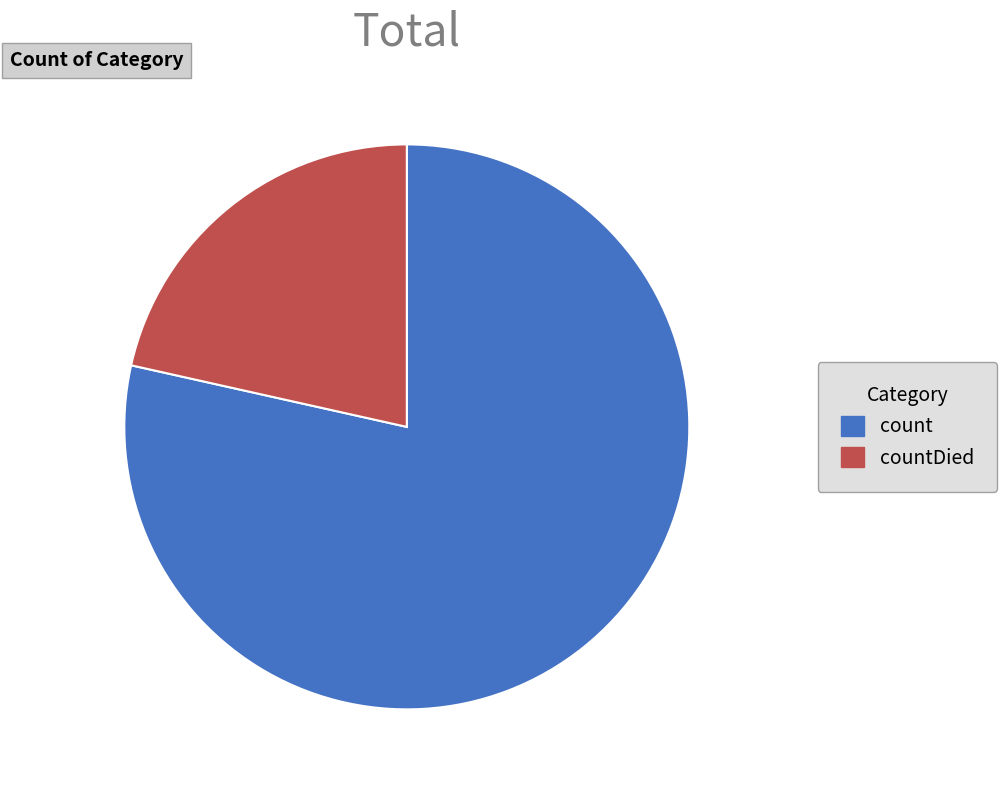

Does any single category account for the majority?

Yes